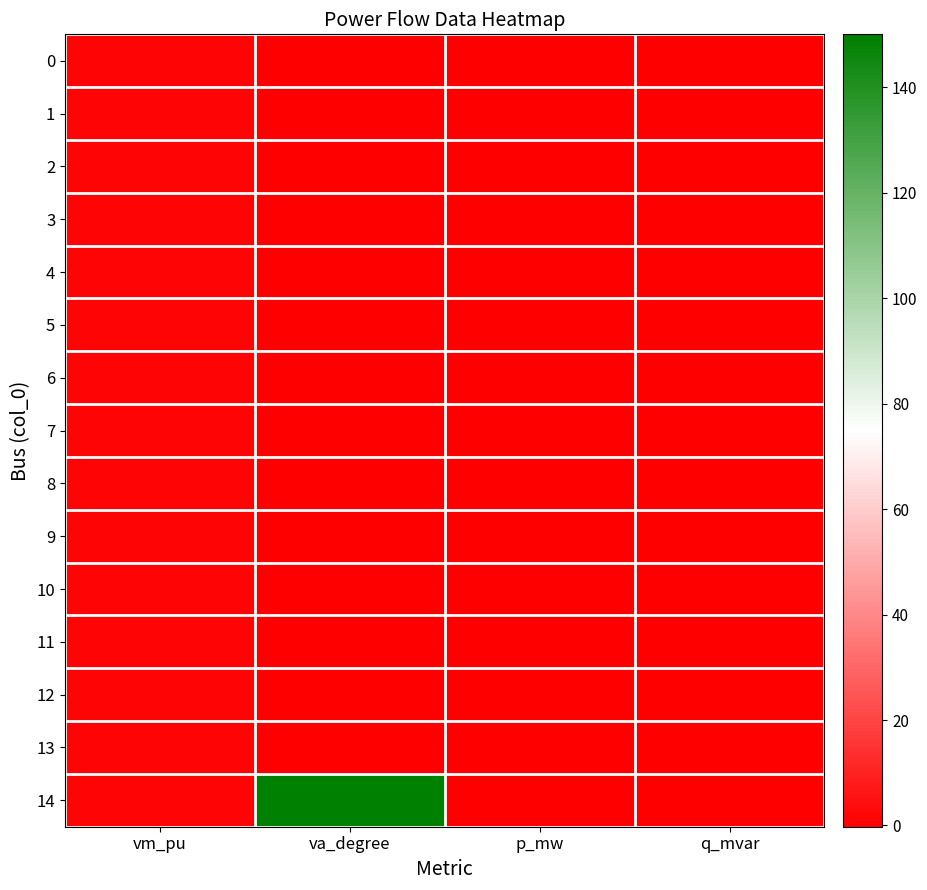

Count the number of data series in this chart.

15